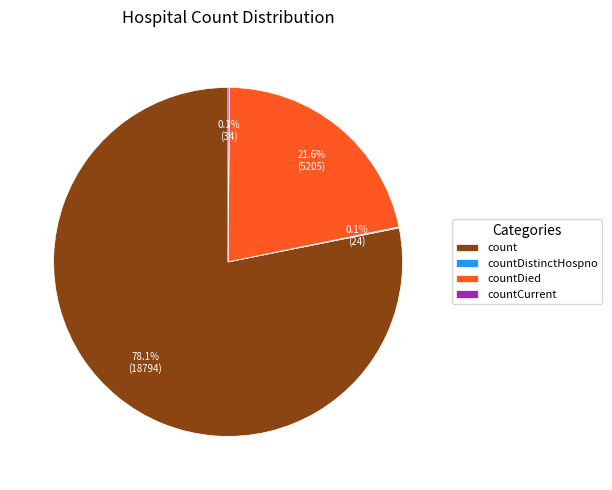

Is the sum of count and countDied greater than half?

Yes